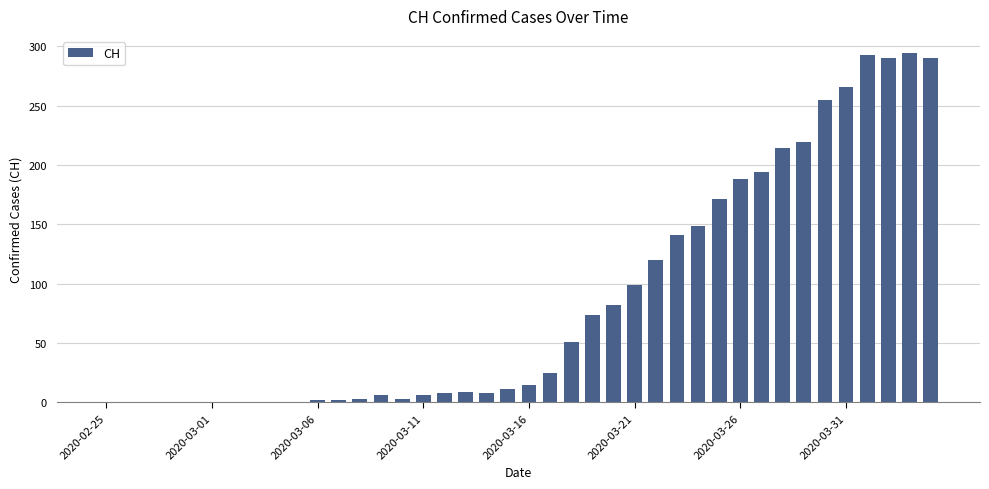

What is the sum of all values?

3488